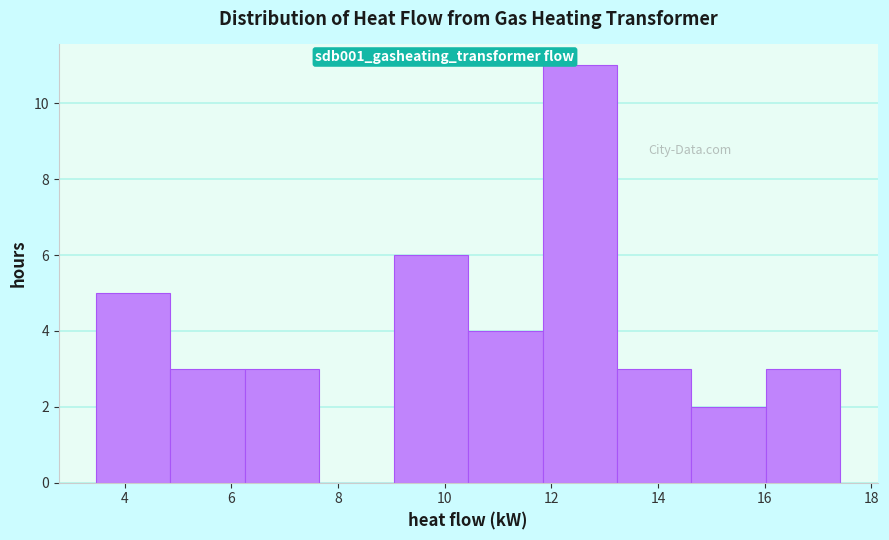

What is the height of the bar covering 14.6 to 16.0 on the x-axis? Neither the bar edges nor the heights are printed on the chart, so give them approximately, as read against the axes.

2